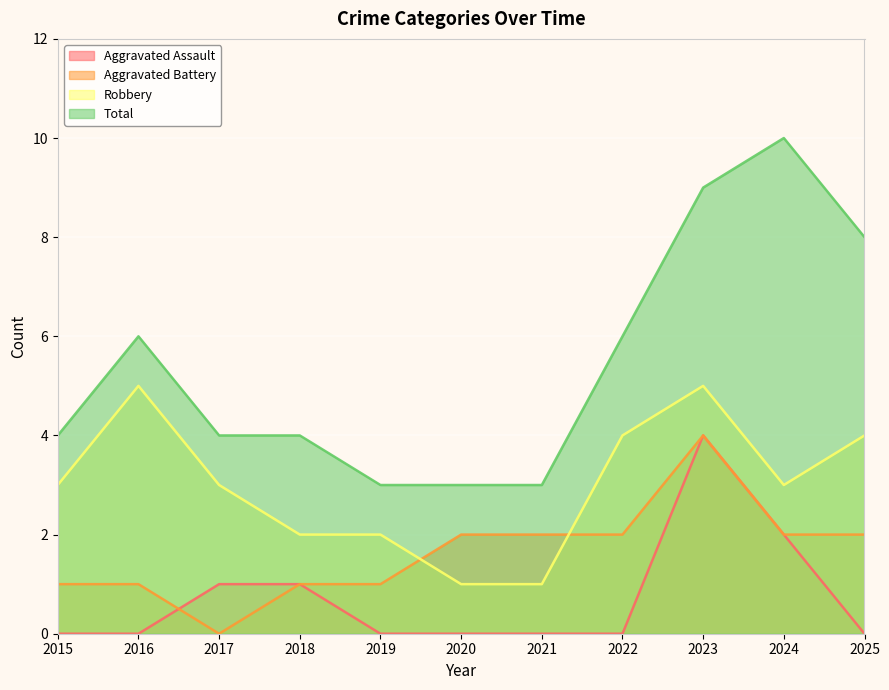

True or false: Aggravated Assault has more than 1 interior local peaks.

False